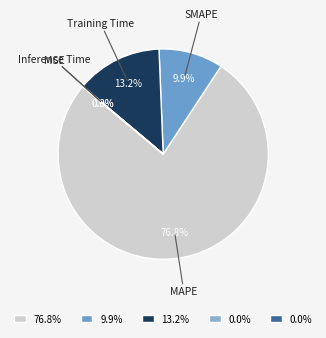

Which slice represents more than half of the pie?

MAPE